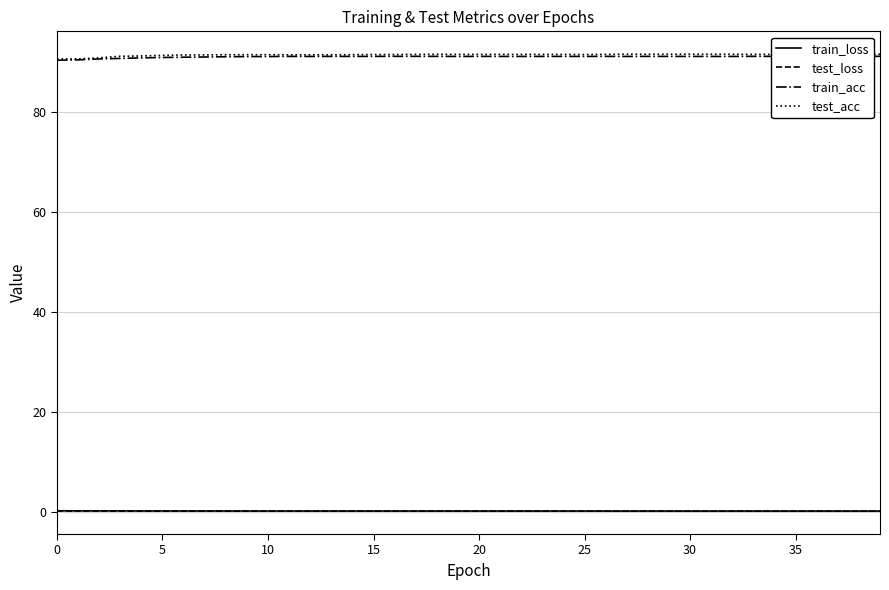

Rank the series by their maximum value, from lowest to highest.

test_loss, train_loss, train_acc, test_acc